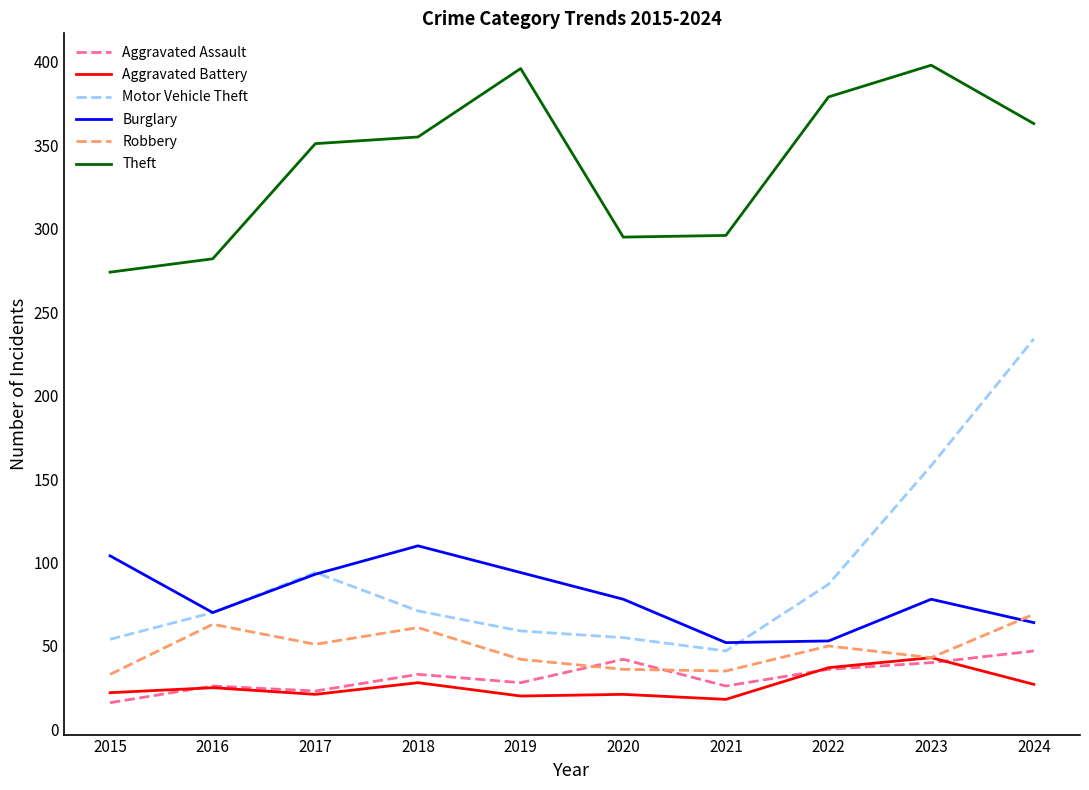

True or false: Burglary and Aggravated Assault intersect in this chart.

False